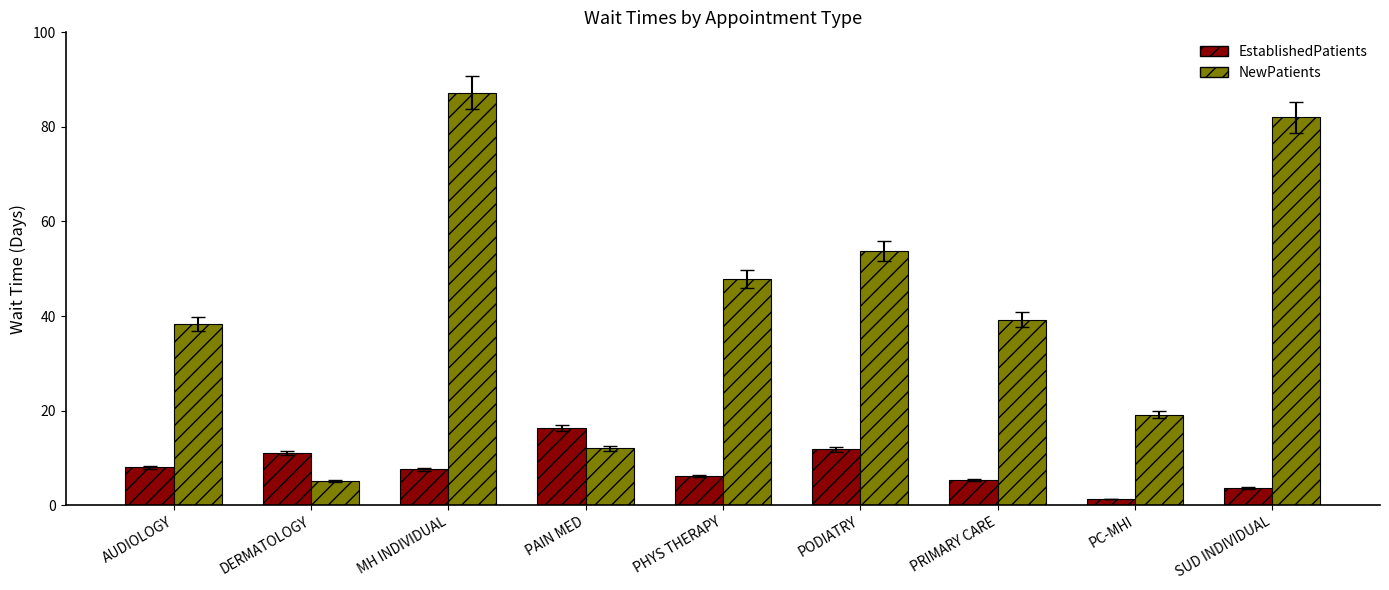

What is the maximum value for EstablishedPatients?

16.3